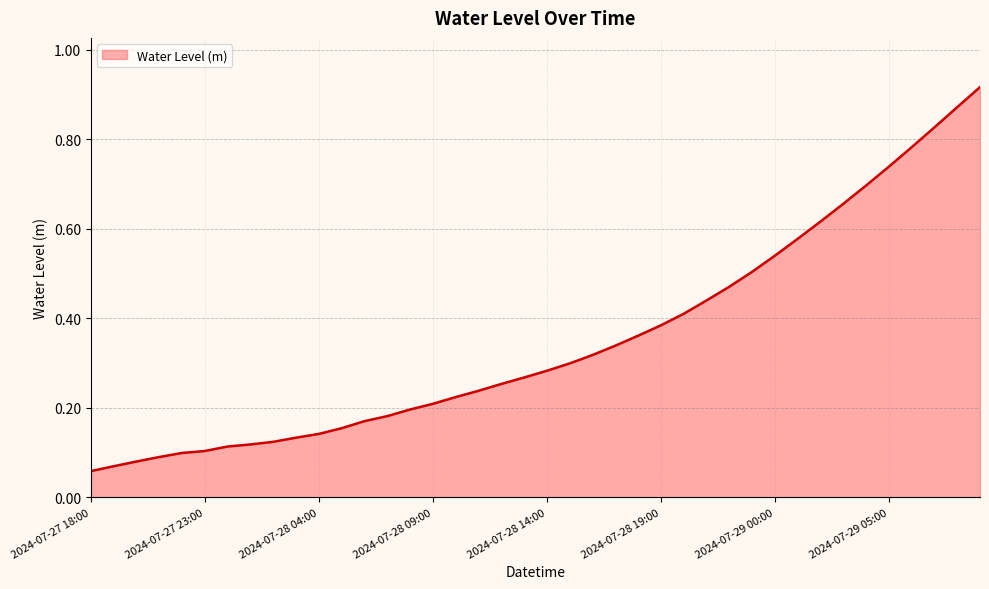

At which category does the chart reach its peak across all series?

2024-07-29 09:00